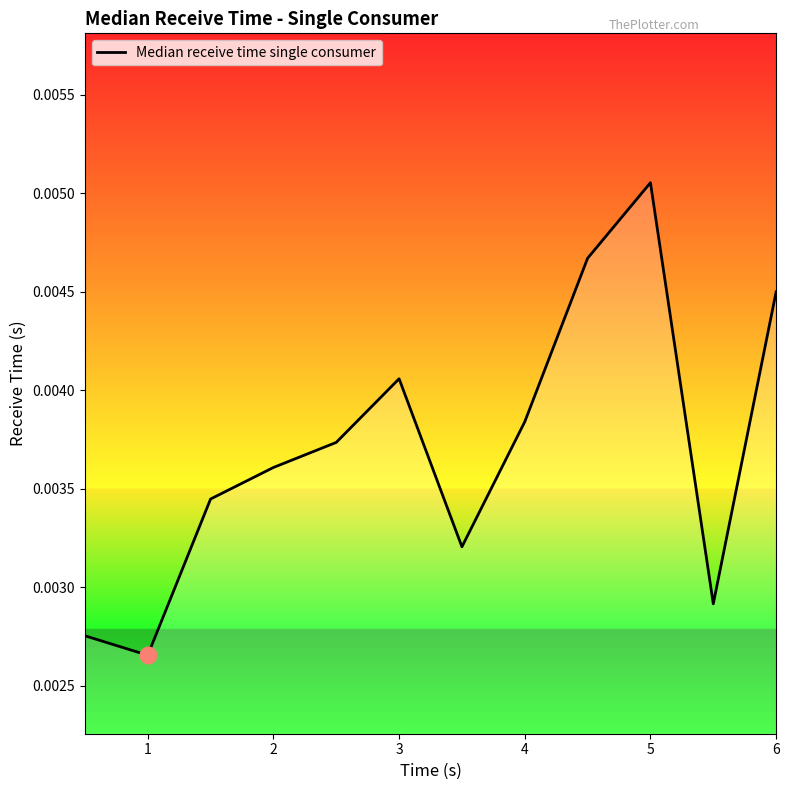

Count the number of categories in the chart.

12